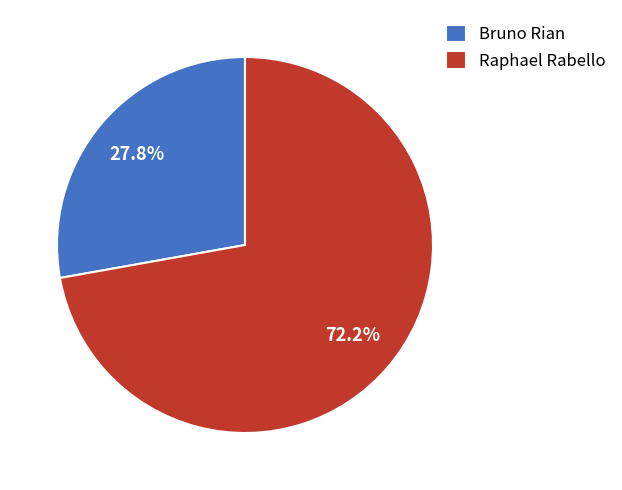

To the nearest percent, what portion does Bruno Rian represent?

28%